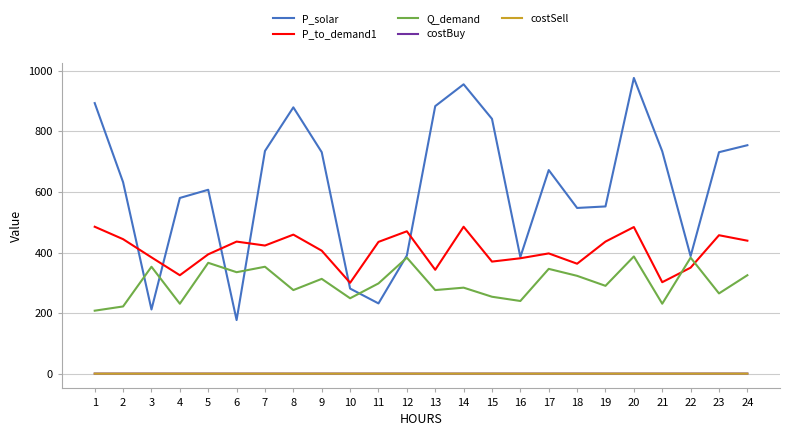

True or false: P_solar and costBuy intersect in this chart.

False